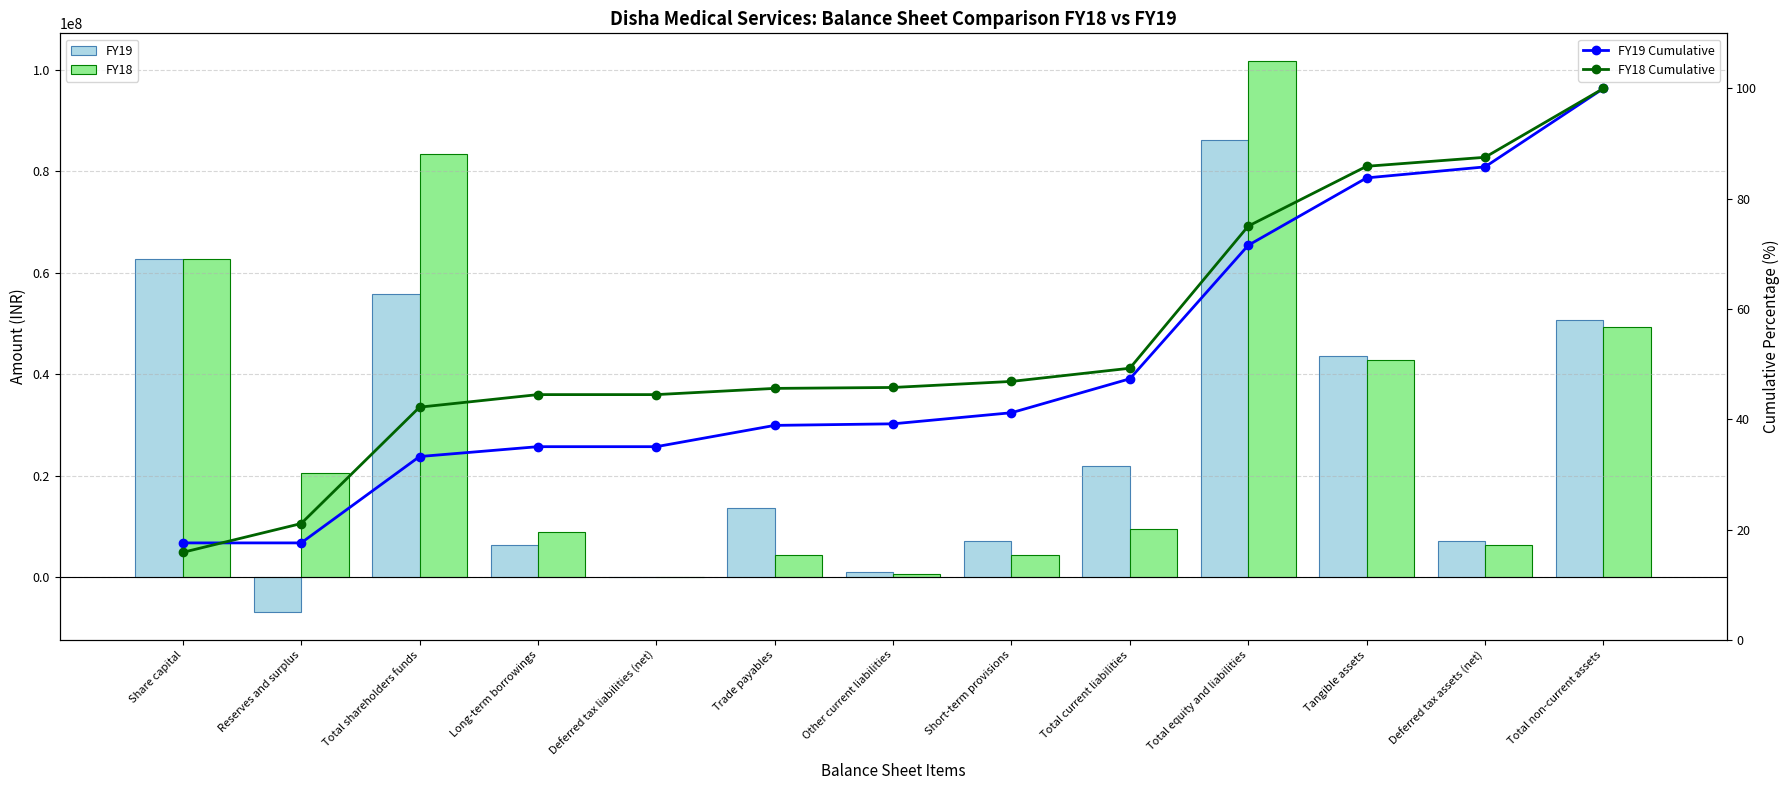

How many values in the FY19 Cumulative series are below 39?

6